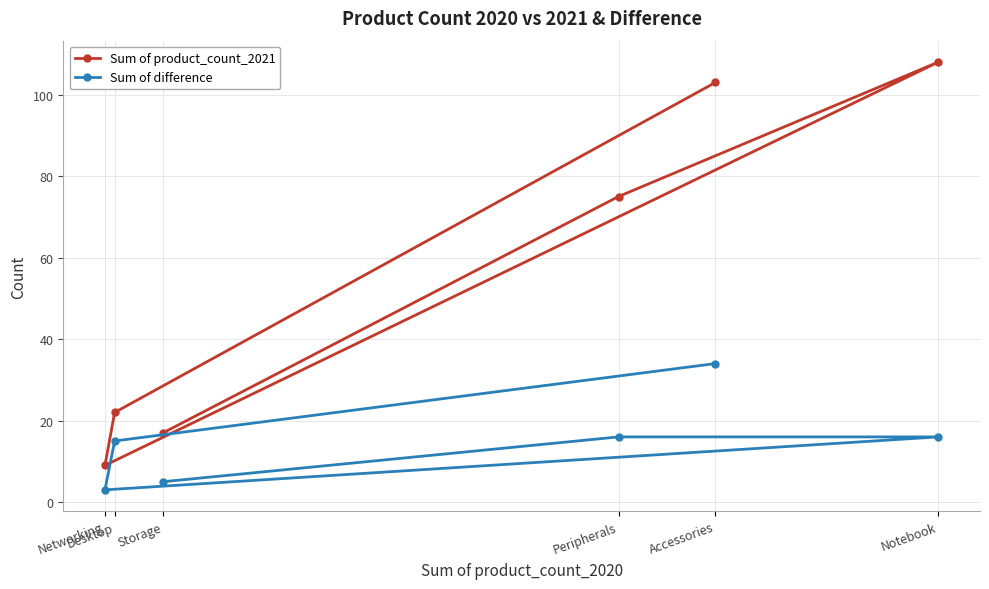

Rank the series at Notebook from lowest to highest value.

Sum of difference, Sum of product_count_2021